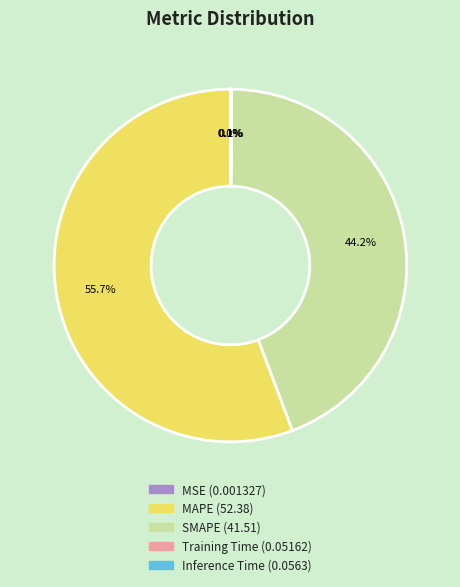

To the nearest percent, what is the average slice percentage?

20%